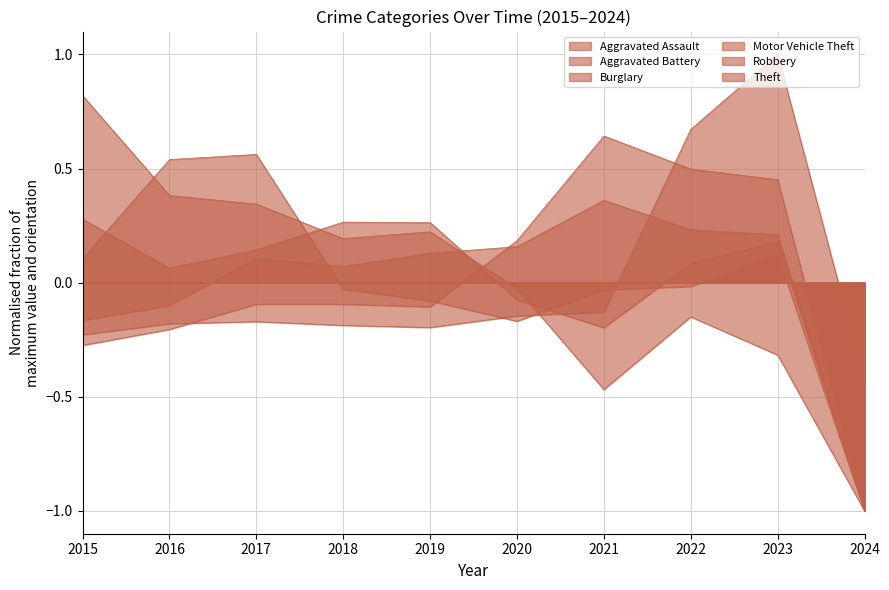

Between 2017 and 2015, which is larger?

2017